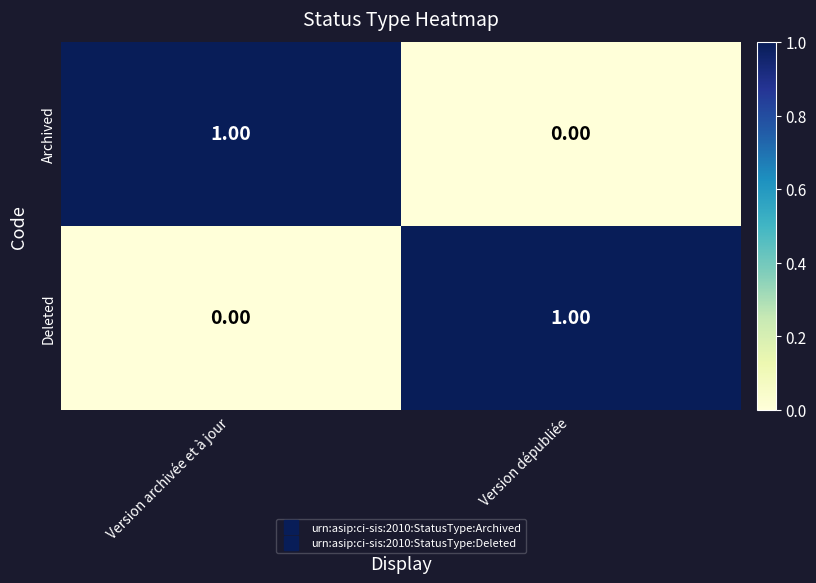

Is the value of Archived at Version dépubliée greater than the value of Deleted at Version dépubliée?

No